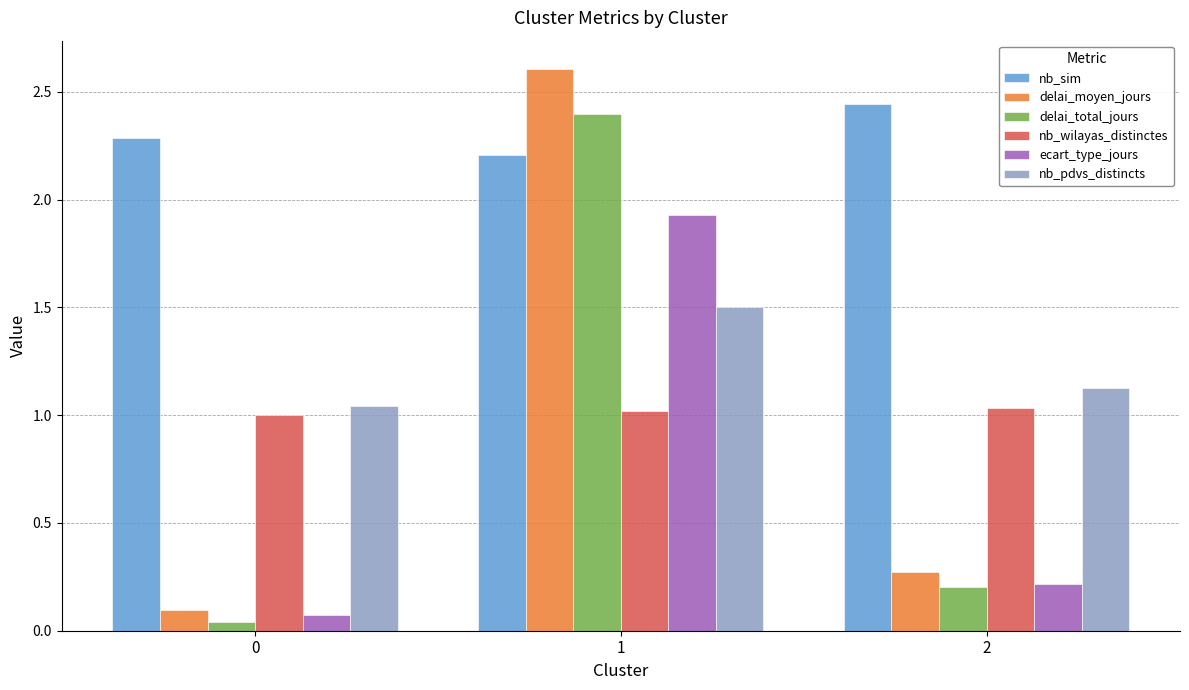

How many groups of bars are there?

3